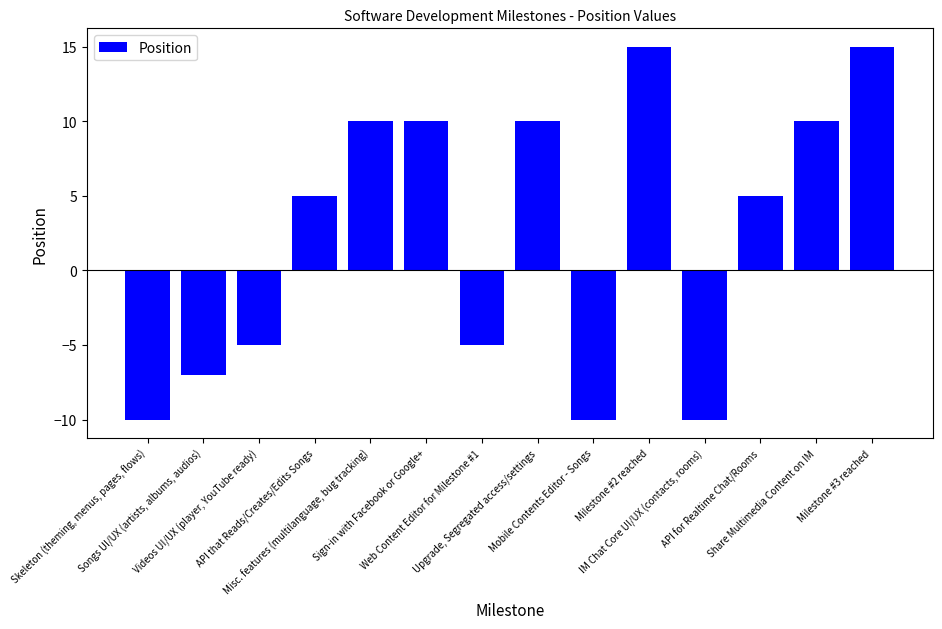

How many data points does each series have?

14